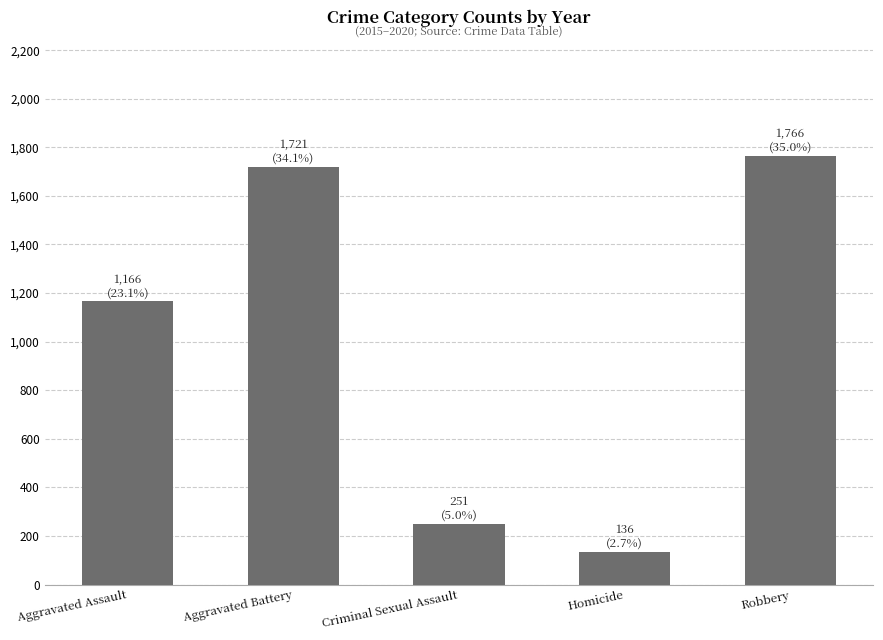

What is the greatest value displayed?

1766